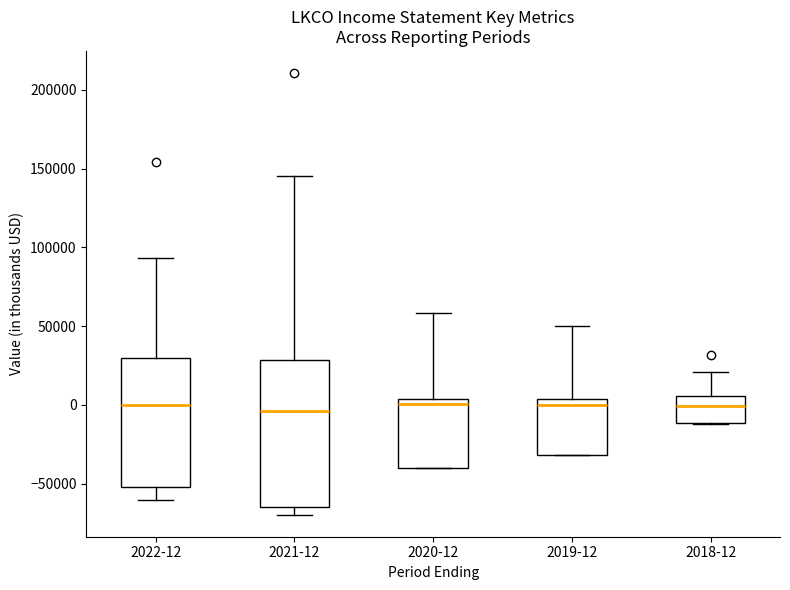

Which box is the tallest, from its lower edge to its upper edge?

2021-12